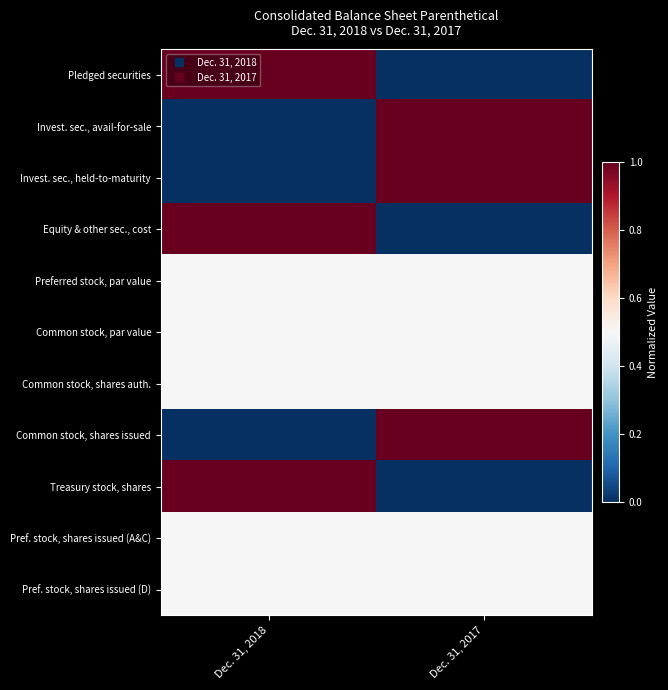

What is the total value across all series at Dec. 31, 2018?

5.5